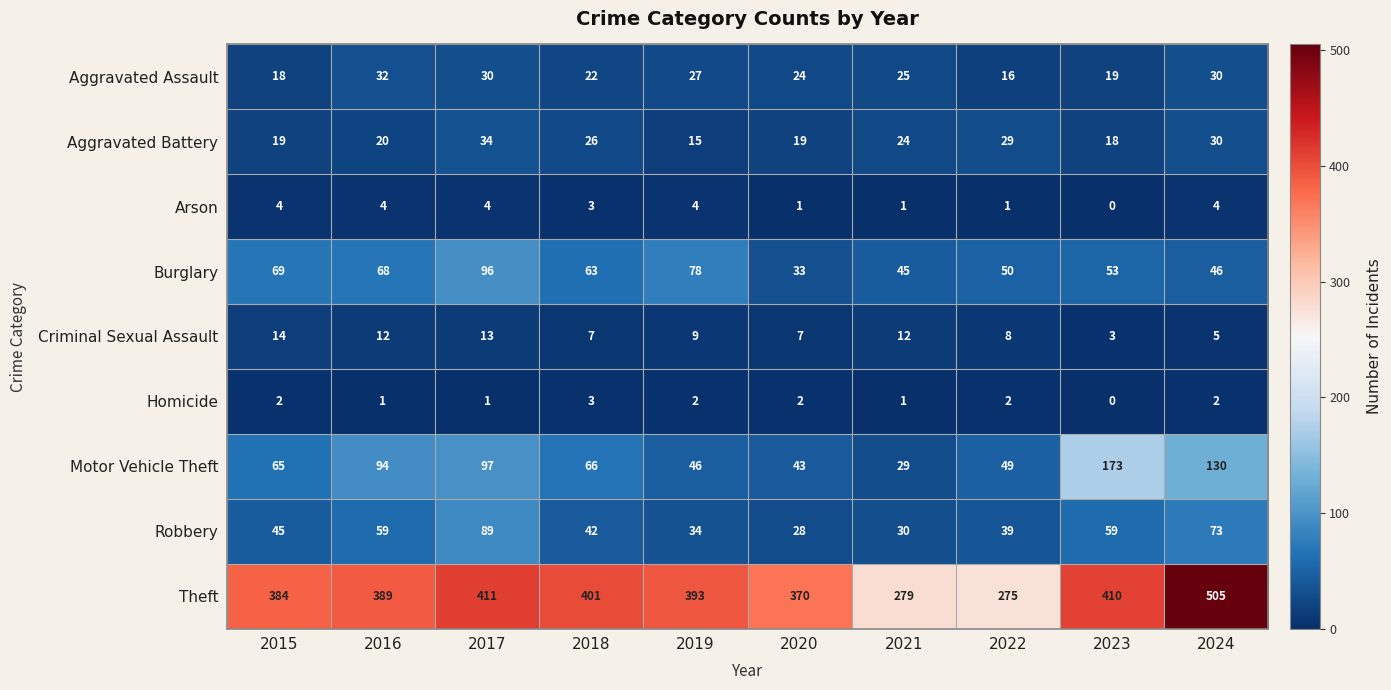

How many values in the Robbery series are below 45?

5